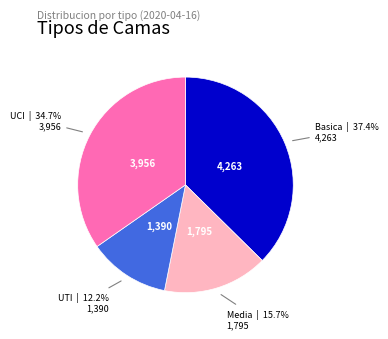

To the nearest percent, what is the average slice percentage?

25%